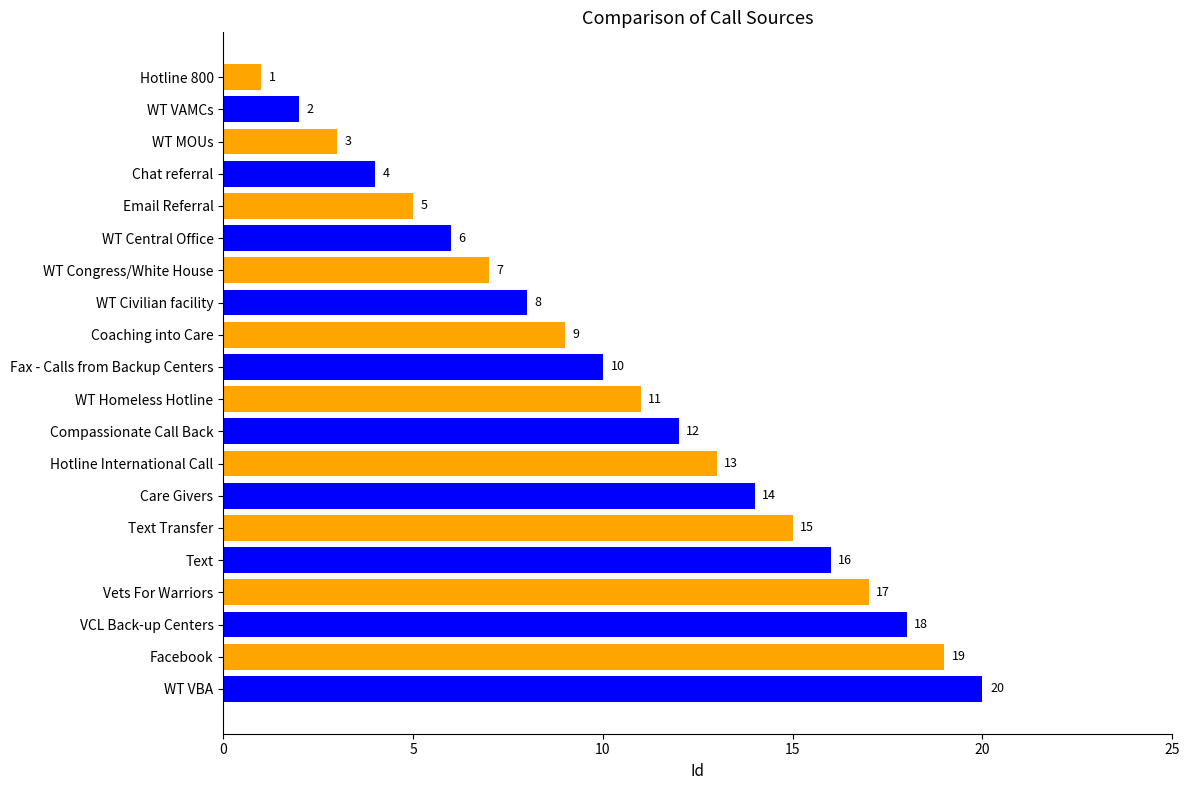

Where is the data nearest to the value 10?

Fax - Calls from Backup Centers